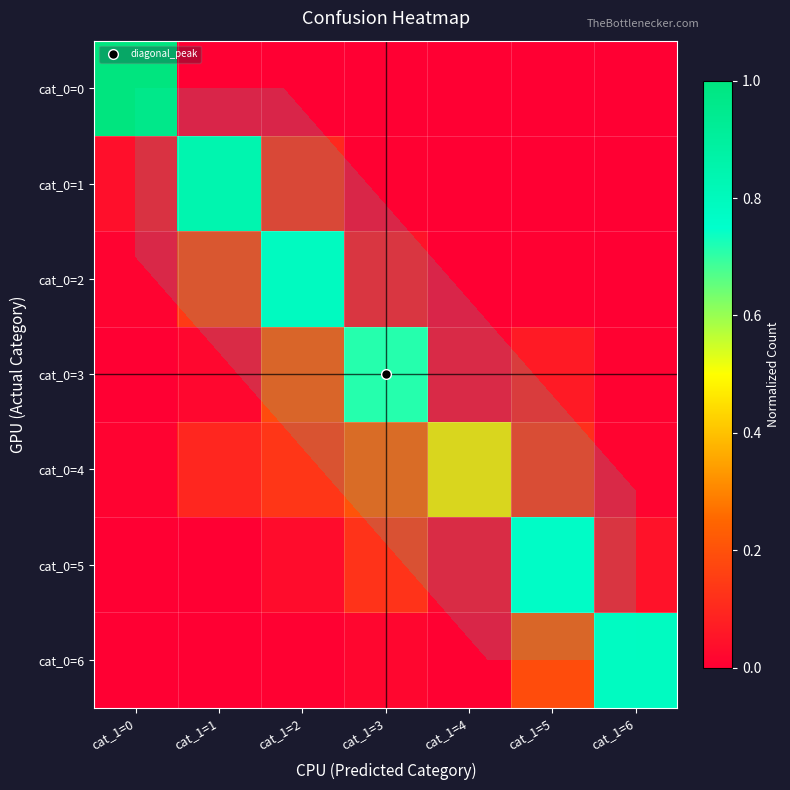

True or false: cat_0=5 has a value of 0.0 at cat_1=6.

False